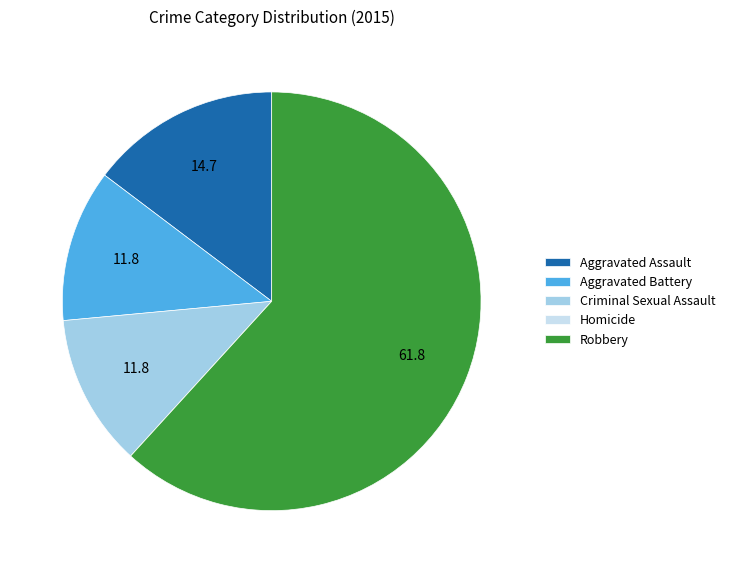

Which category accounts for the majority?

Robbery